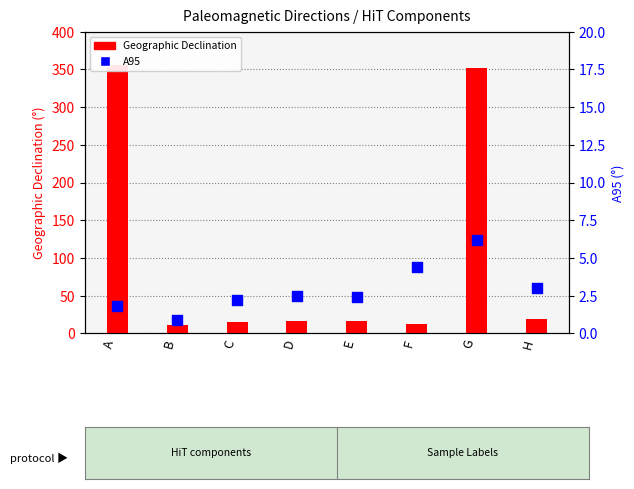

What is the total value across all series at C?

17.8